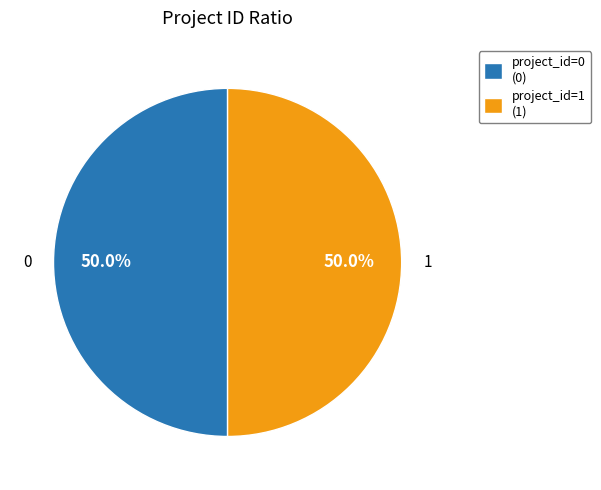

To the nearest percent, what is the difference between the largest and smallest slice percentages?

0%